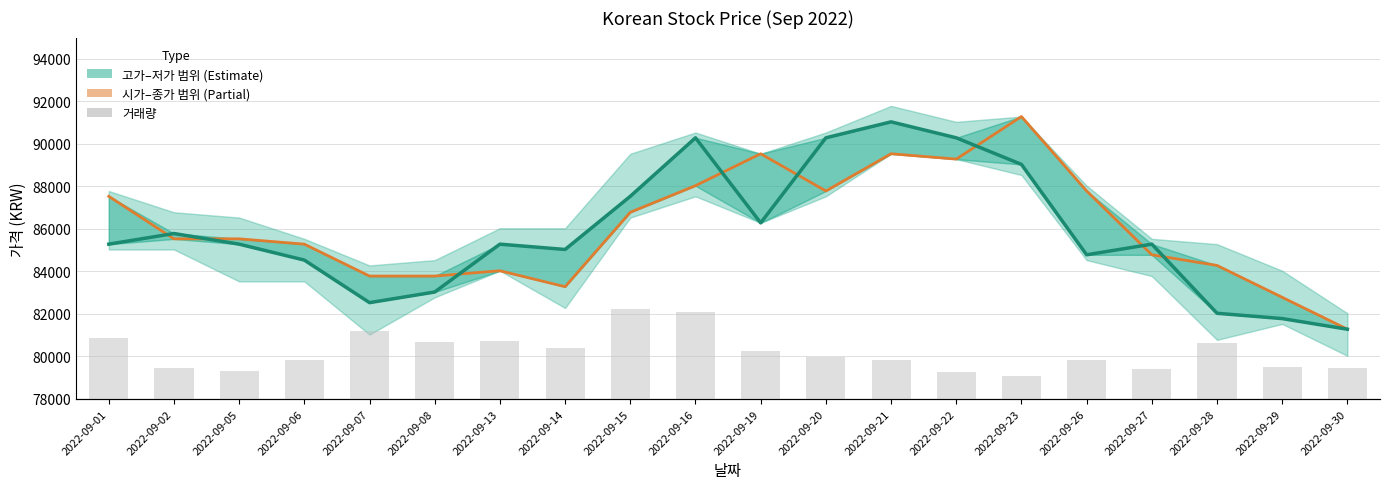

The 종가 (Estimate) series shows 85283 at 2022-09-05. True or false?

True